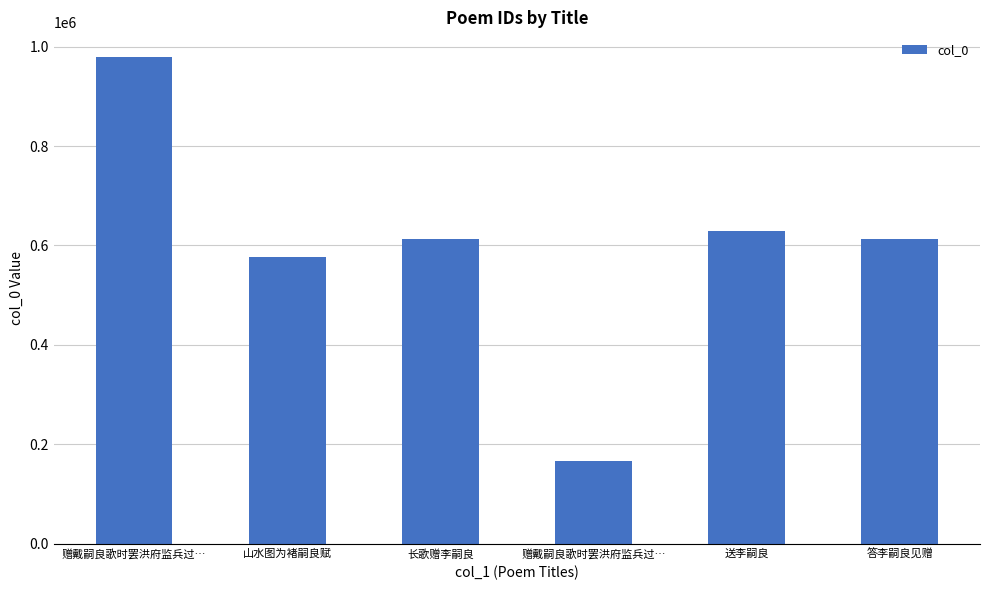

Rank the categories by value from highest to lowest.

赠戴嗣良歌时罢洪府监兵过…, 送李嗣良, 答李嗣良见赠, 长歌赠李嗣良, 山水图为褚嗣良赋, 赠戴嗣良歌时罢洪府监兵过…